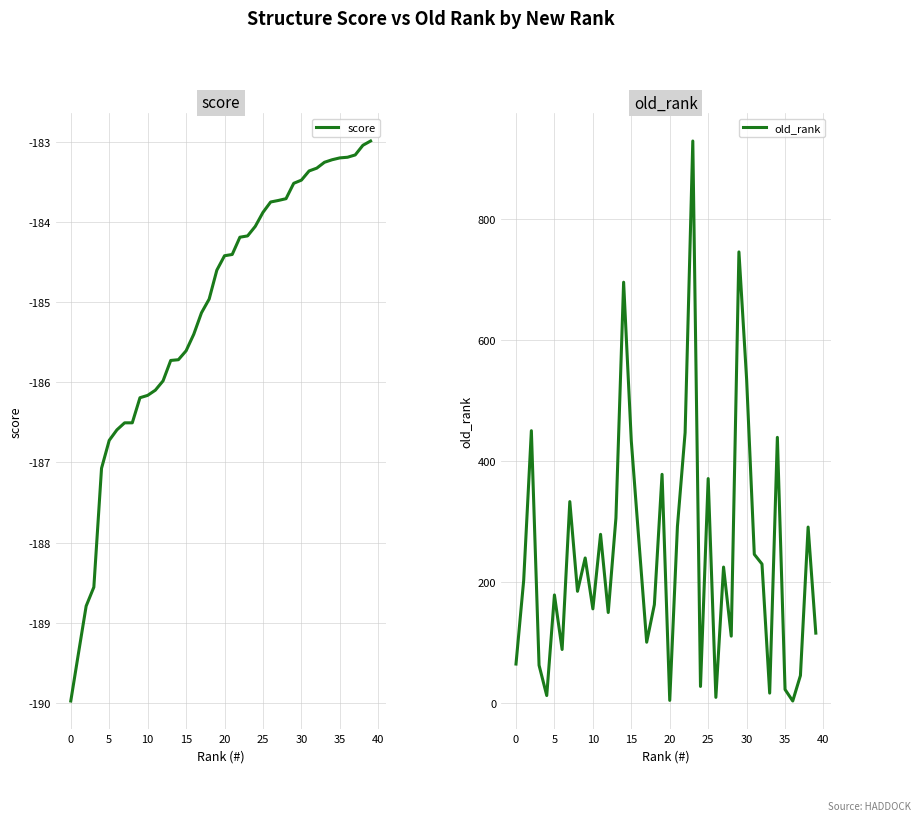

Does the chart display data point markers on the line(s)?

No